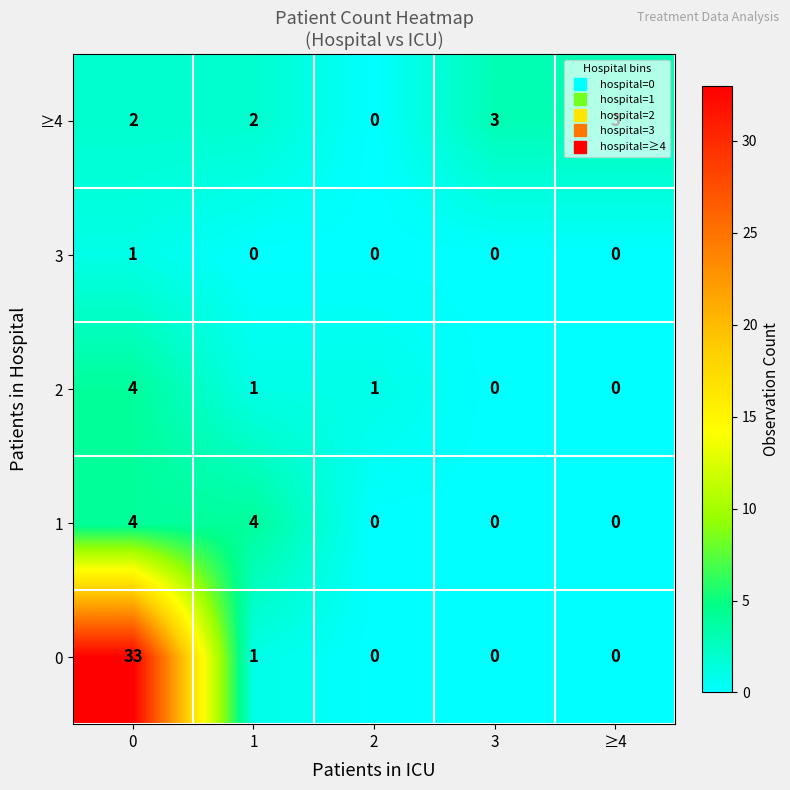

What is the total value across all series at 0?

44